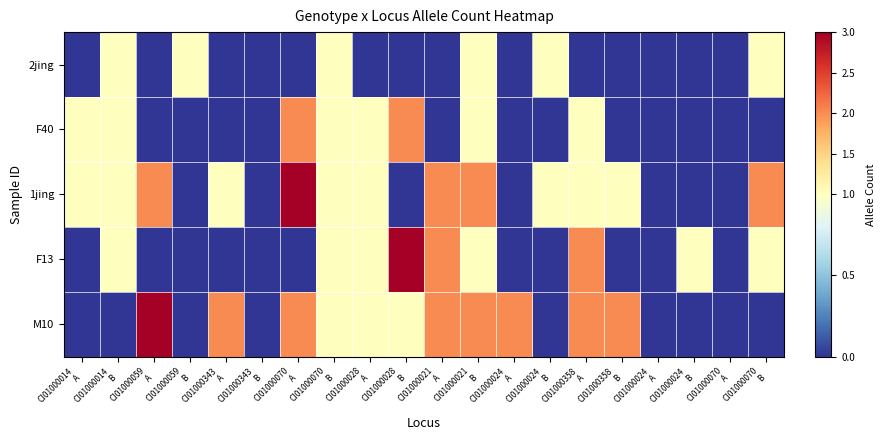

At which category is the sum across all series the highest?

CI01000070
A